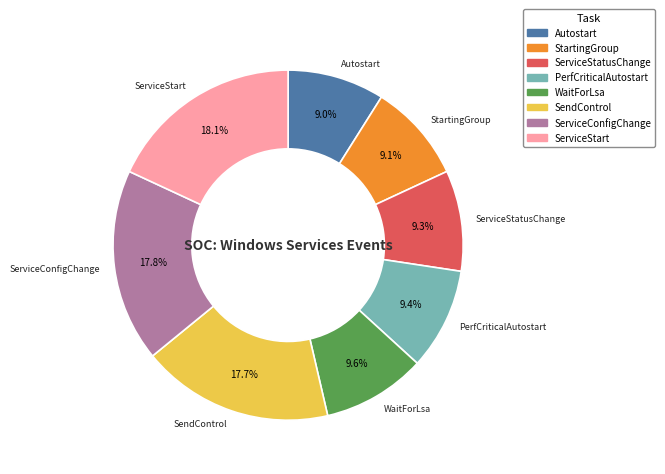

Count the number of slices in the pie.

8